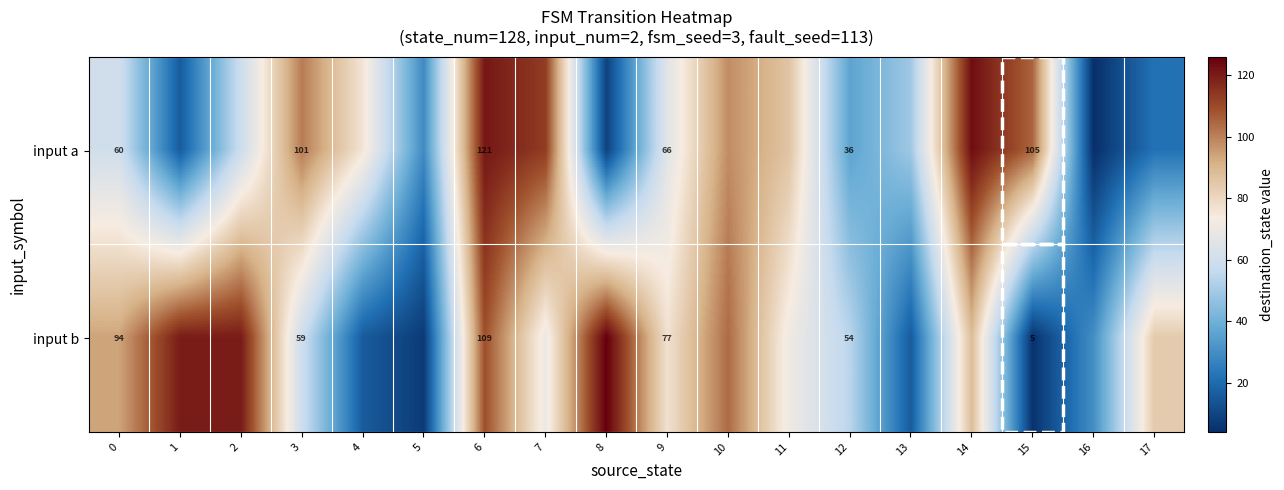

What is the difference between the input a values at 6 and 15?

16